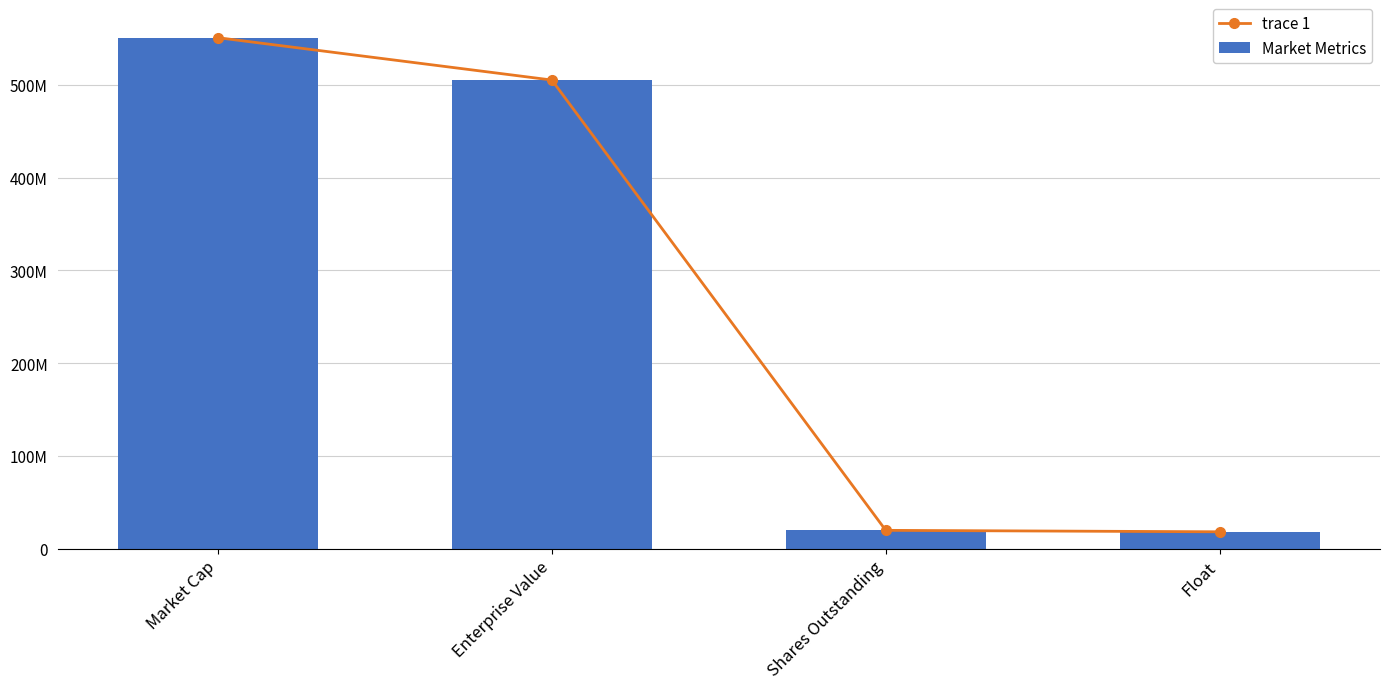

Which label corresponds to the smallest value in the chart?

Float